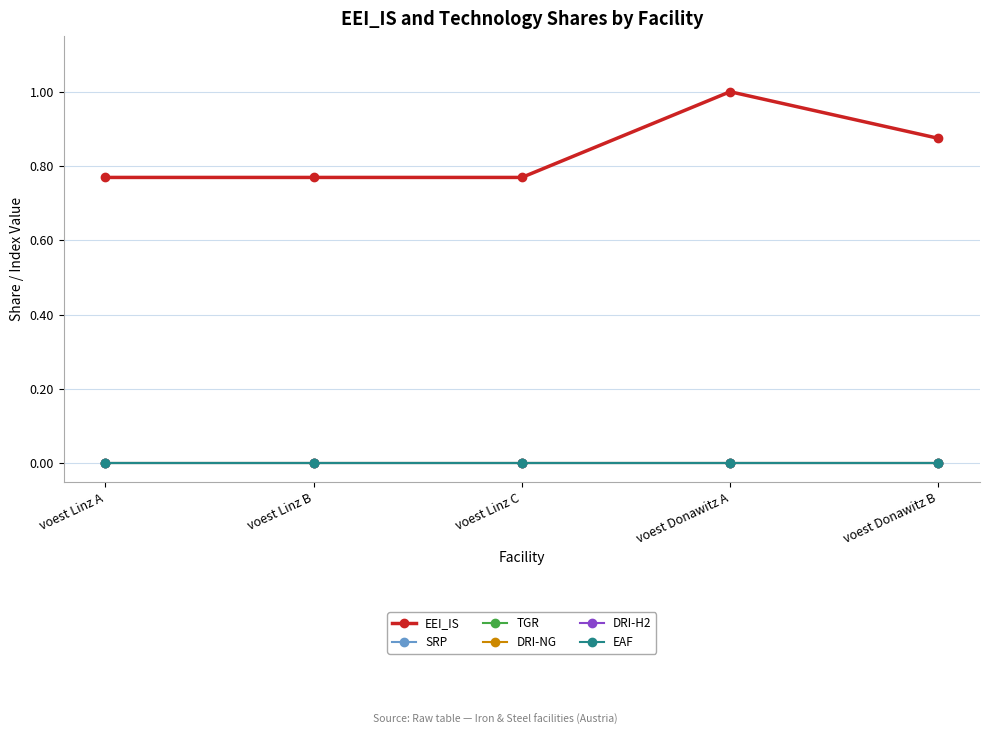

Does the chart have visible grid lines?

Yes